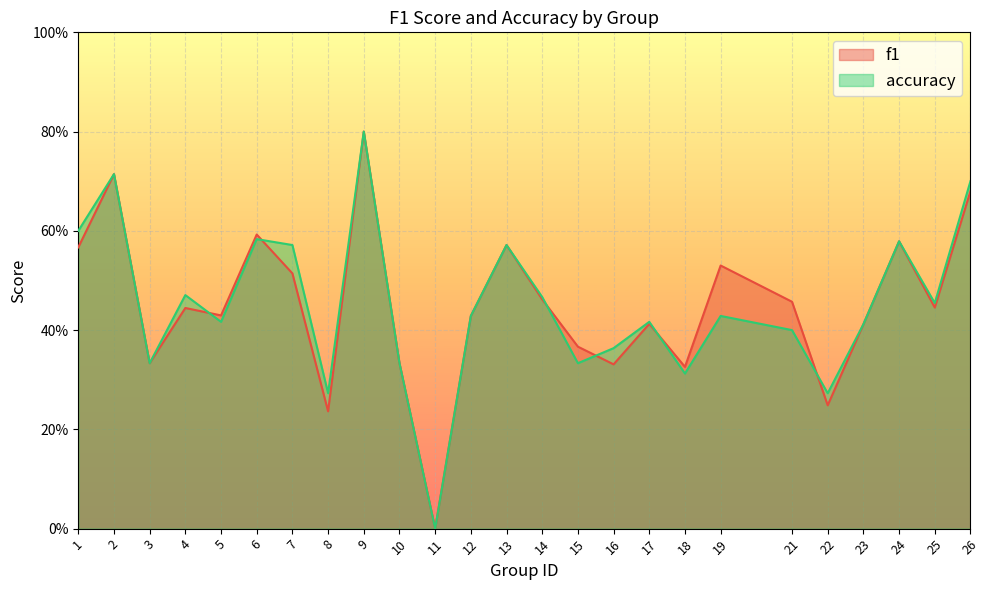

At 15, list the series in order from largest to smallest.

f1, accuracy